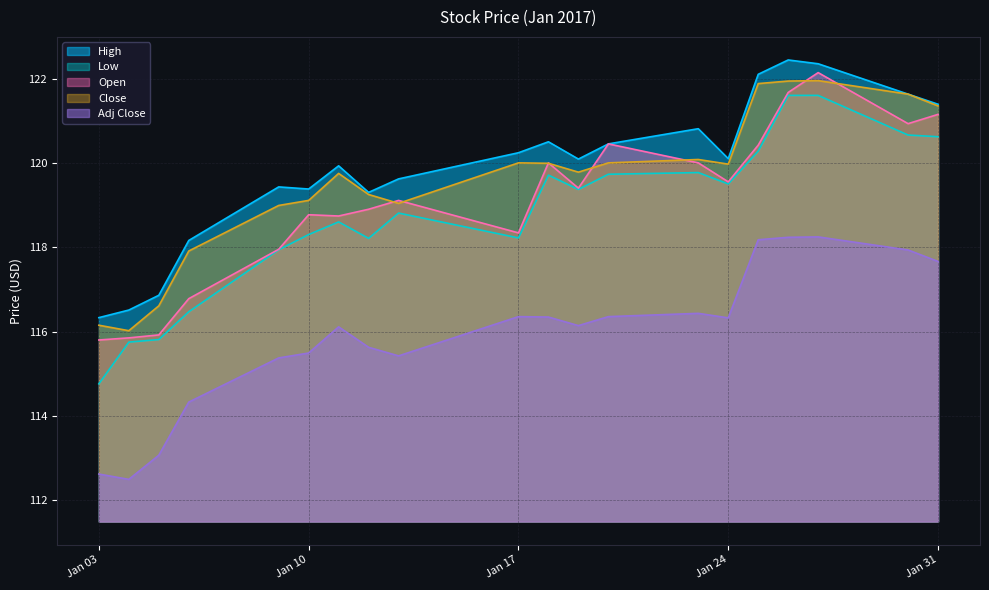

What are all the series names shown in the legend?

High, Low, Open, Close, Adj Close